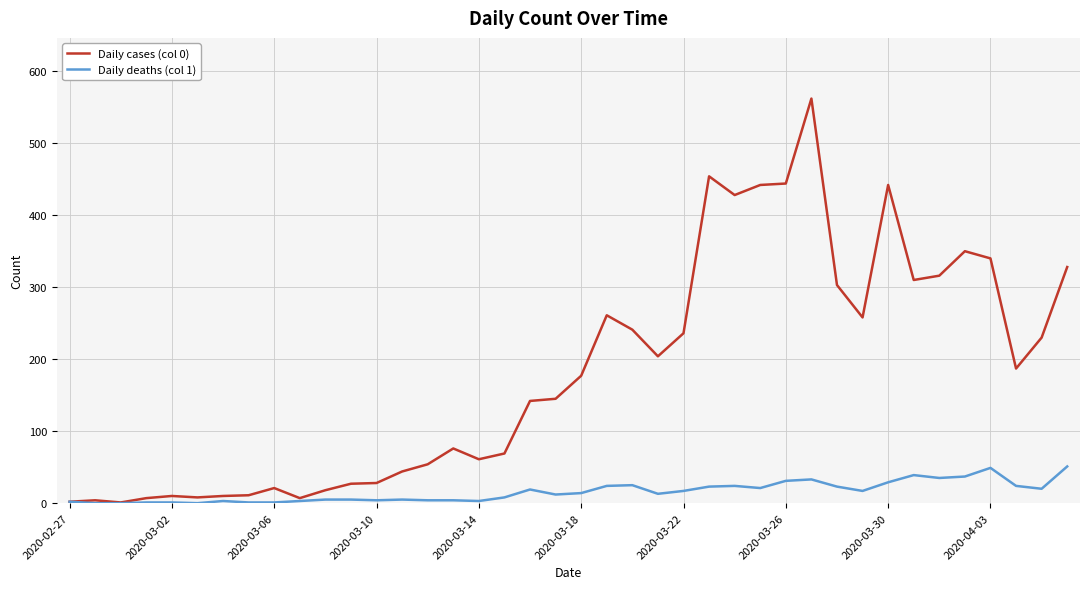

What is the maximum value shown in the chart?

562